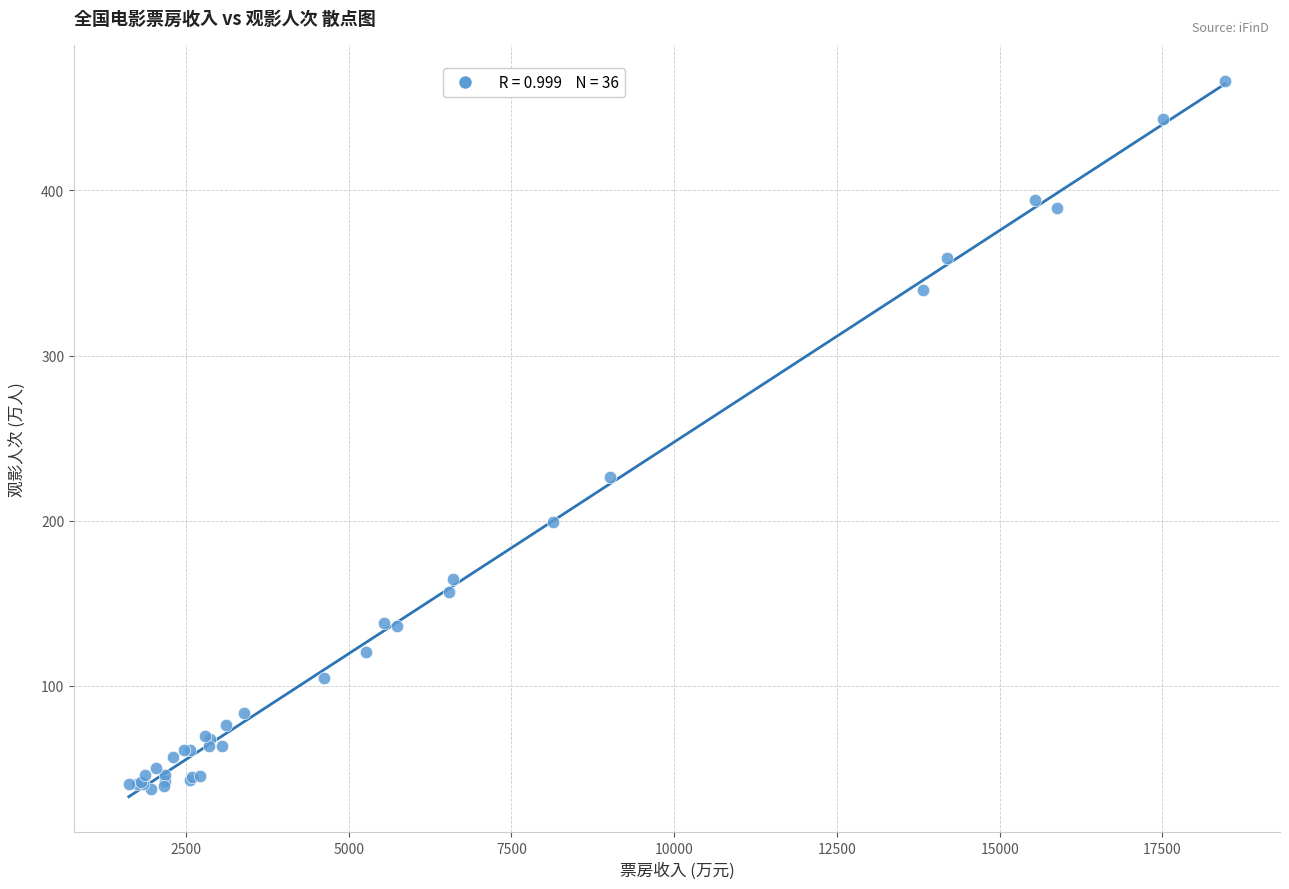

What Y value in the scatter plot is closest to 252?

226.7